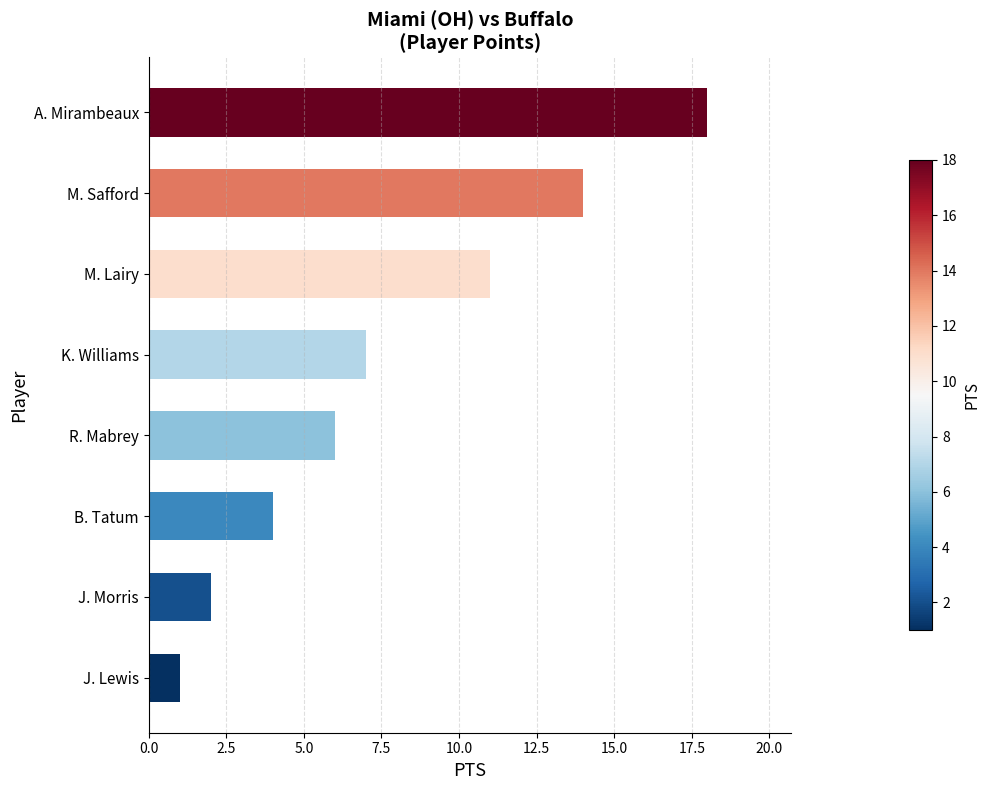

What is the ratio of the value at K. Williams to the value at M. Safford?

0.5